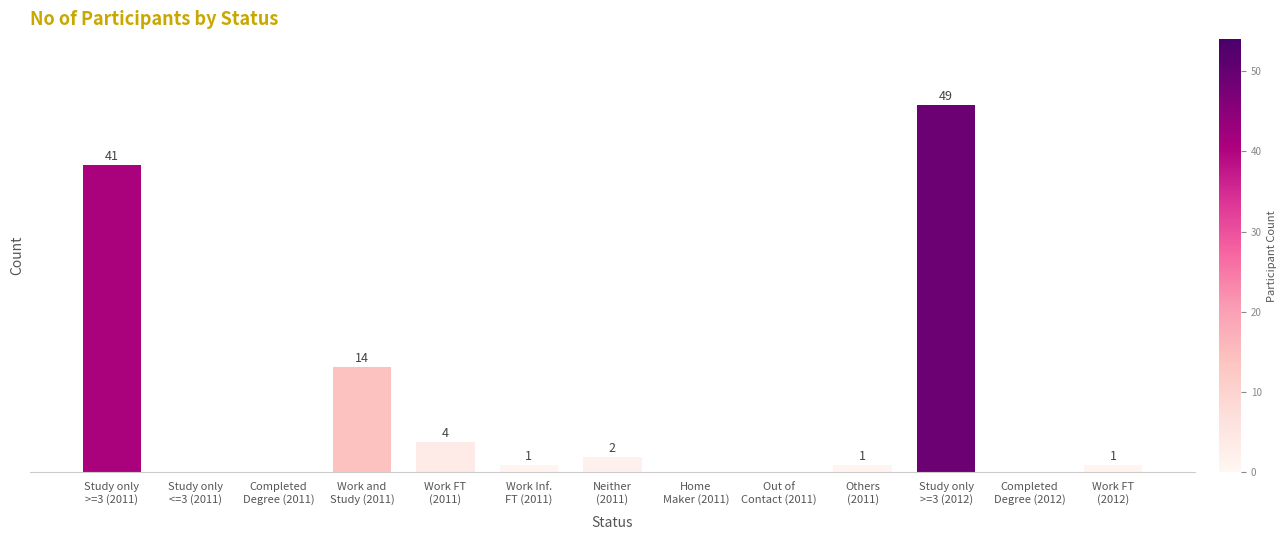

Between Study only
>=3 (2012) and Work FT
(2012), which is larger?

Study only
>=3 (2012)